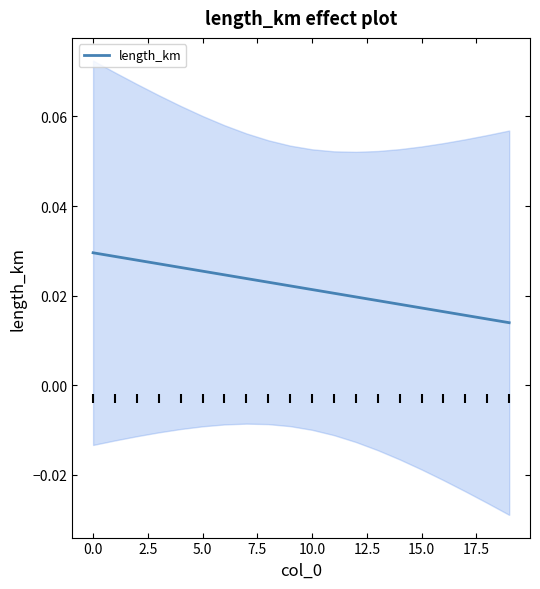

At which category does the chart reach its minimum across all series?

19